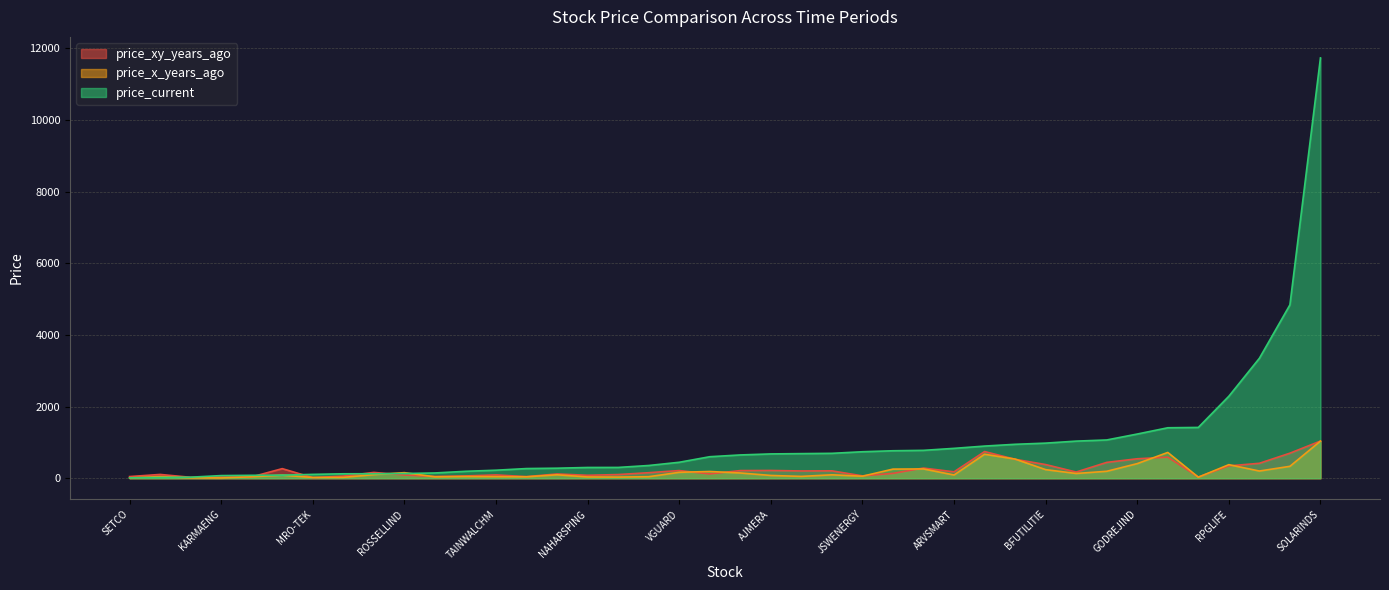

Which category has the highest value in the price_x_years_ago series?

SOLARINDS